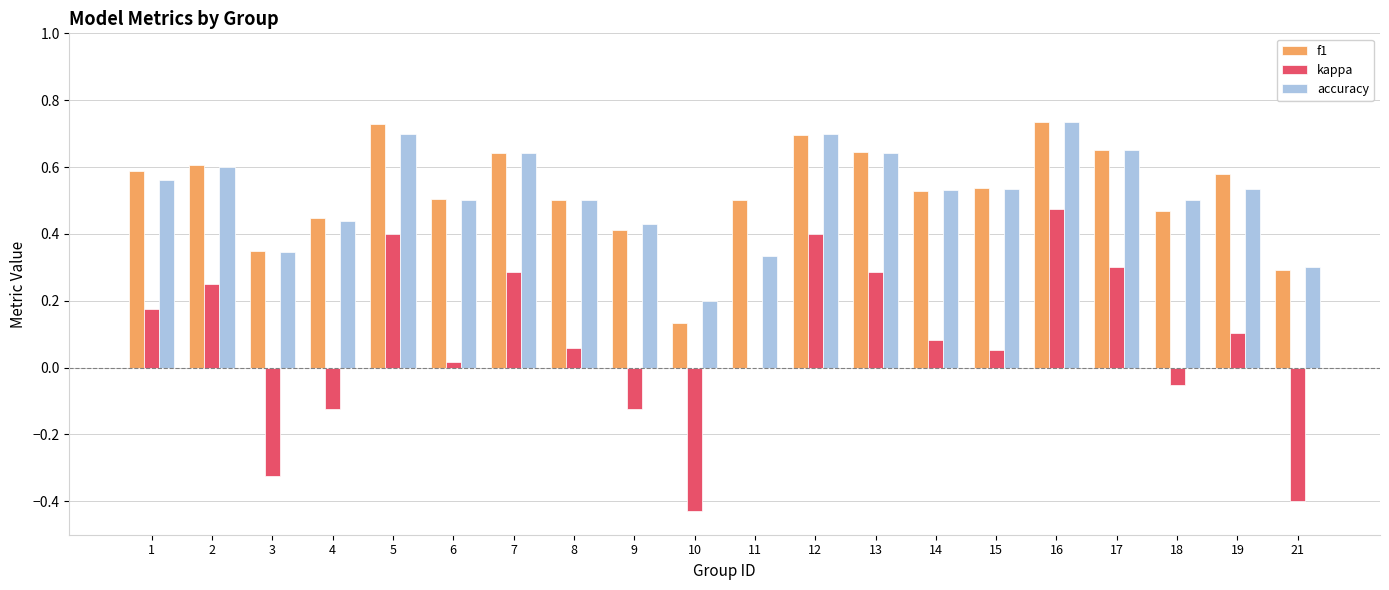

The value of accuracy at 15 is 0.5. True or false?

True